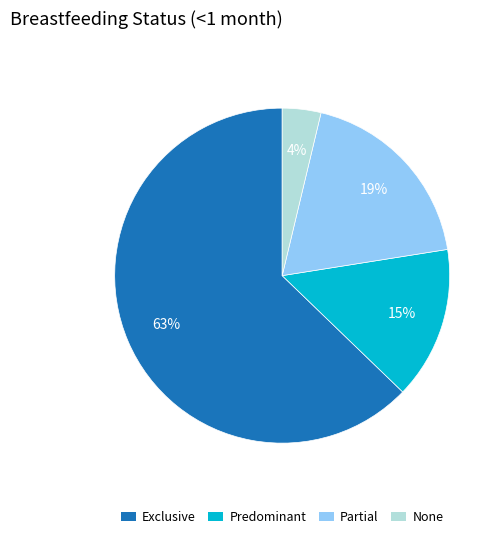

Do Exclusive and Partial together represent more than half of the pie?

Yes